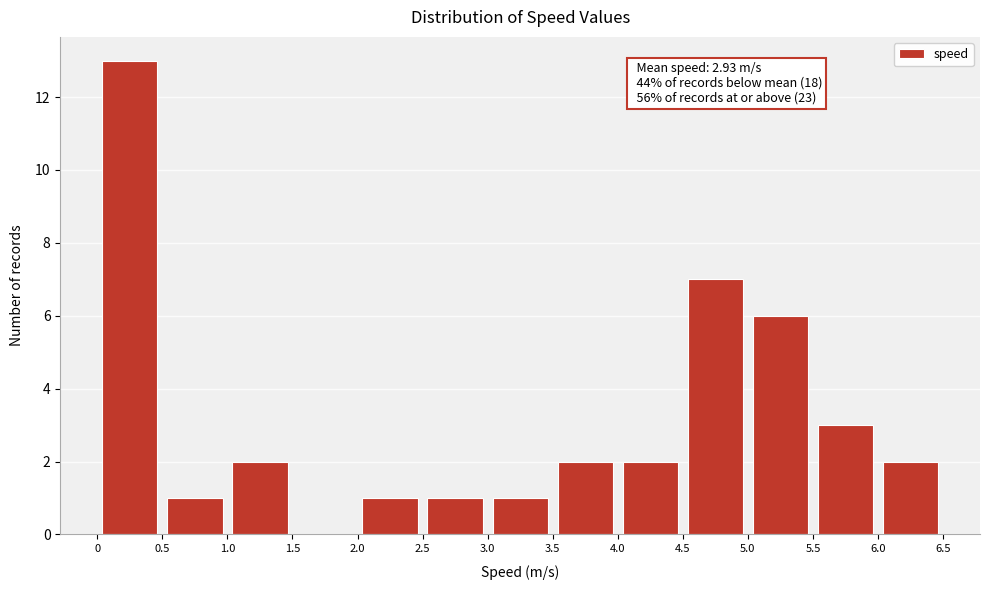

Over which range of the x-axis is the bar tallest?

0 to 0.5